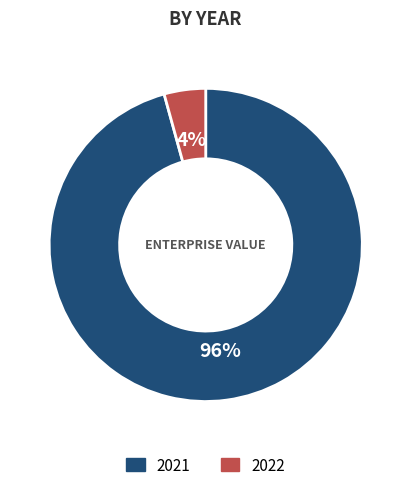

Which category has the smallest portion of the pie?

2022